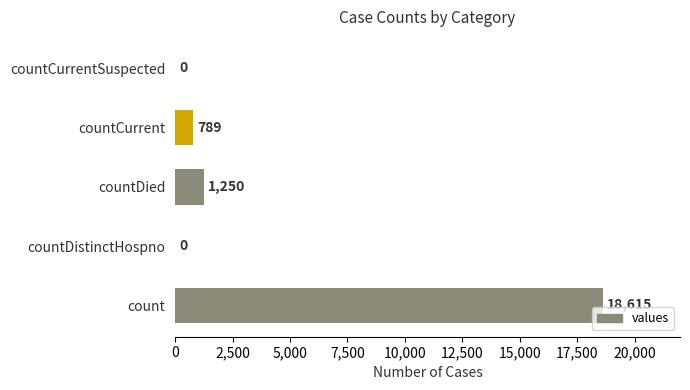

How many distinct data groups are displayed?

1